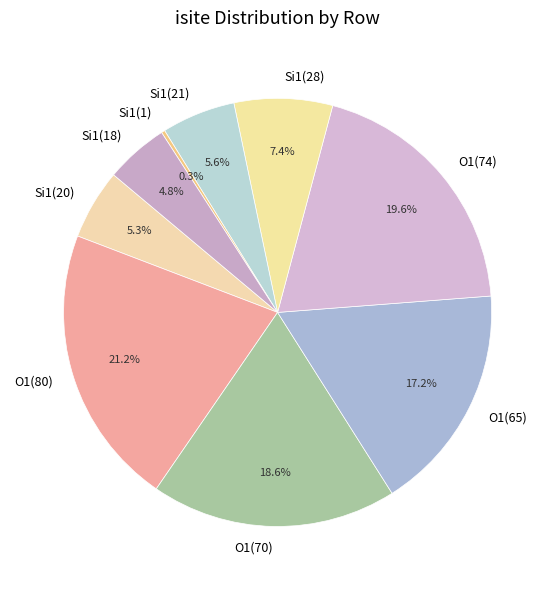

Is the sum of Si1(28) and O1(70) greater than half?

No